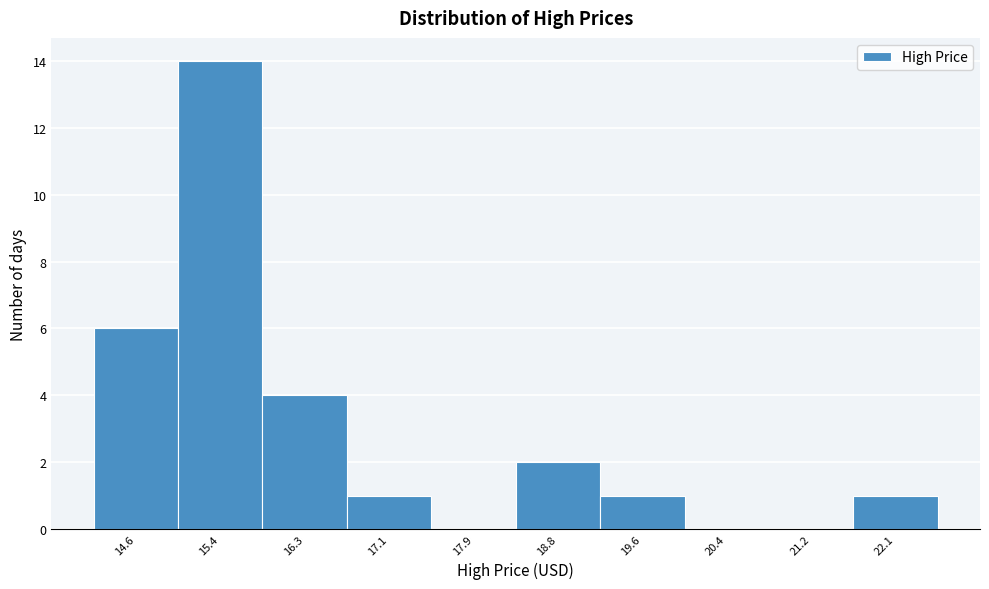

Reading right to left, extract all data points from this chart.

22.1=1	21.2=0	20.4=0	19.6=1	18.8=2	17.9=0	17.1=1	16.3=4	15.4=14	14.6=6